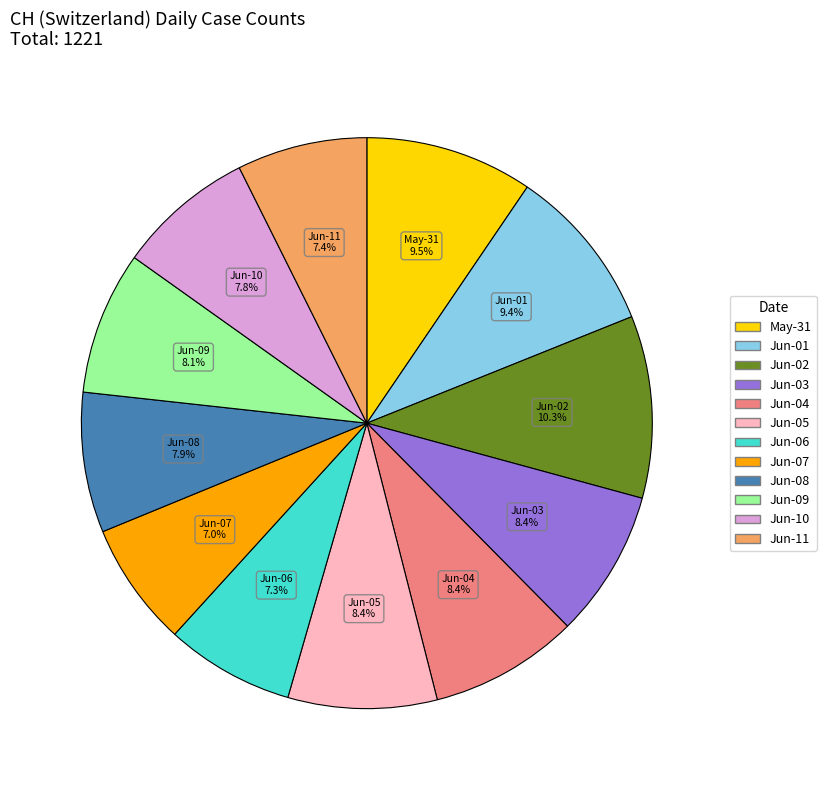

Does any single category account for the majority?

No